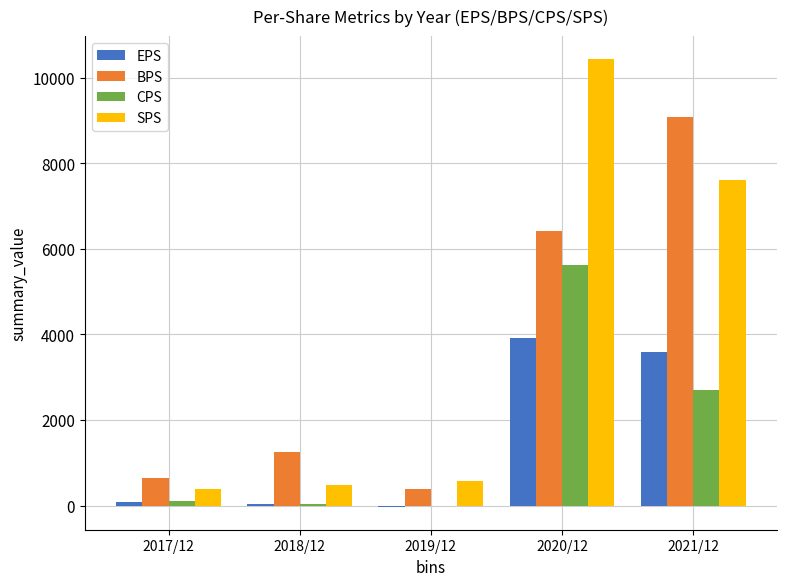

What is the sum of all CPS values?

8454